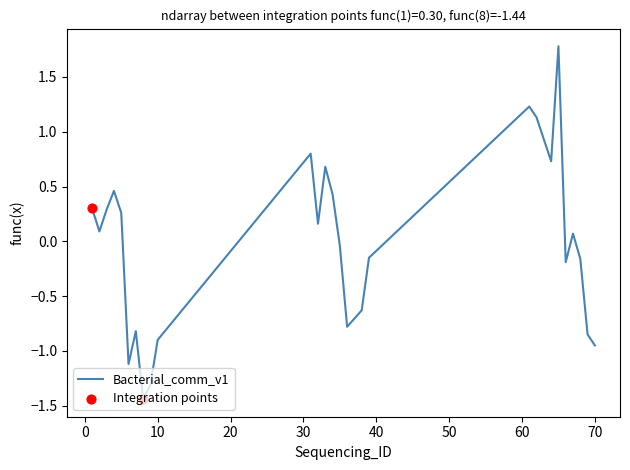

What is the maximum value shown in the chart?

1.8